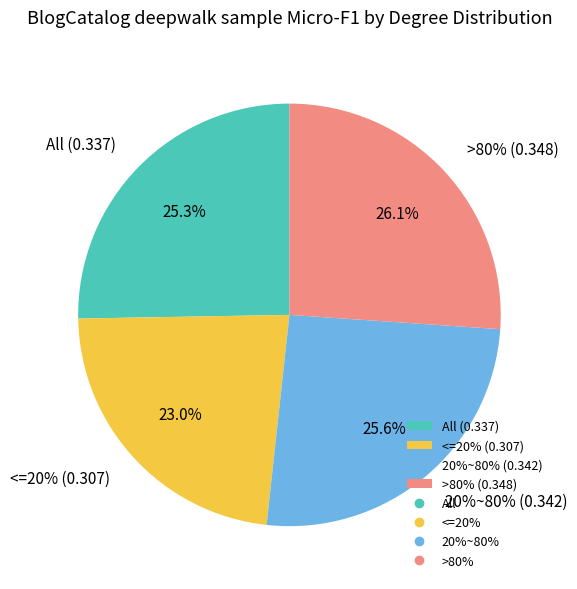

Which has a higher value, All or 20%~80%?

20%~80%